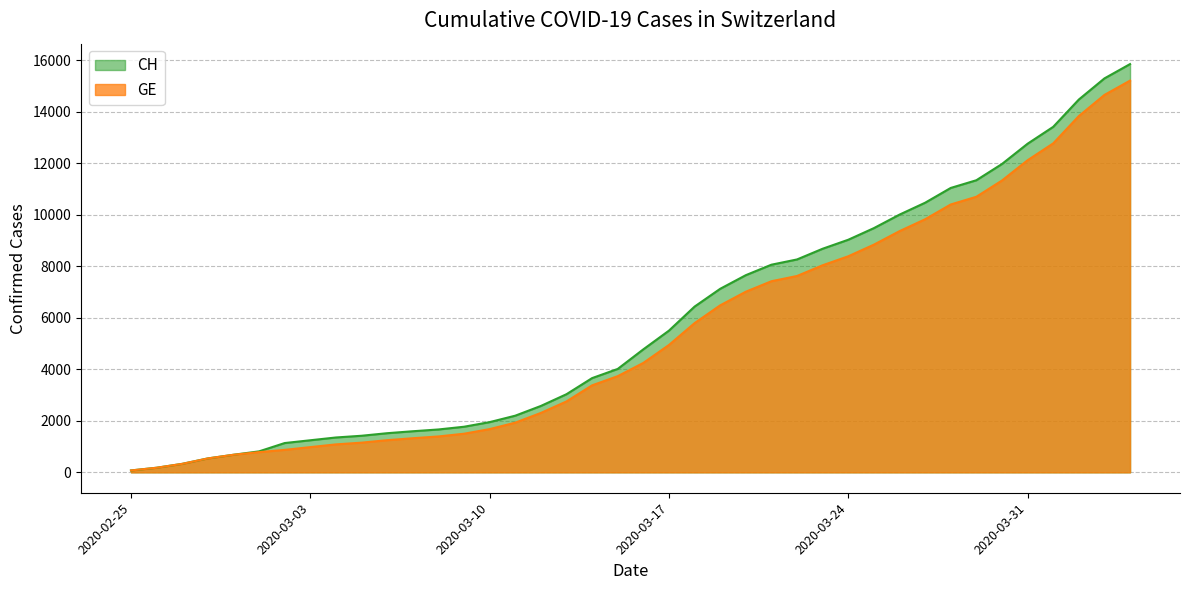

How many series are shown in this chart?

2